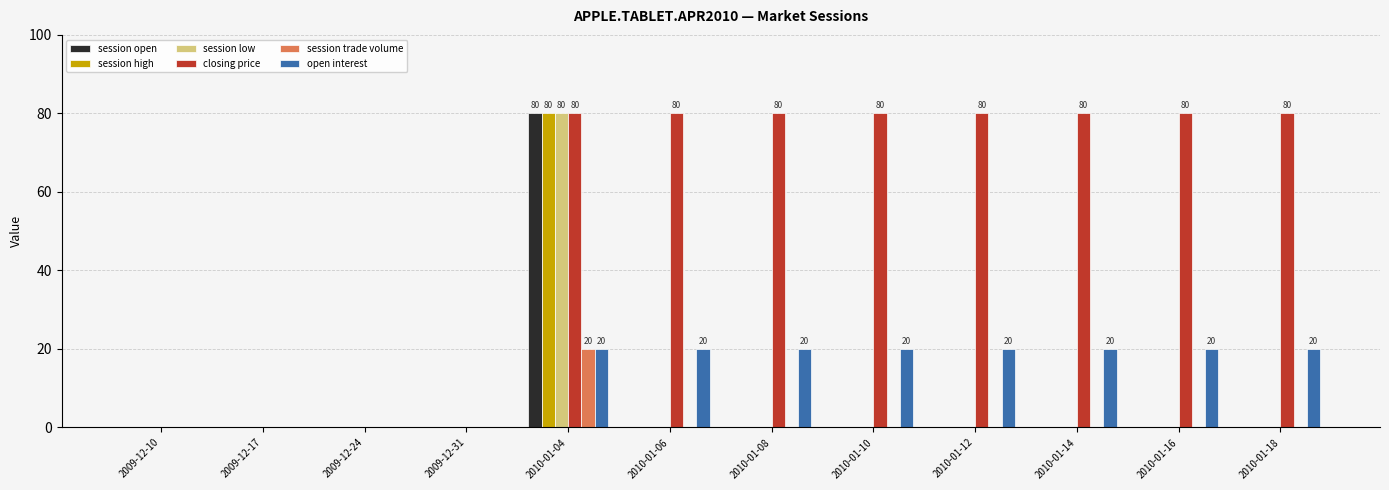

Which series has the largest total across all categories?

closing price